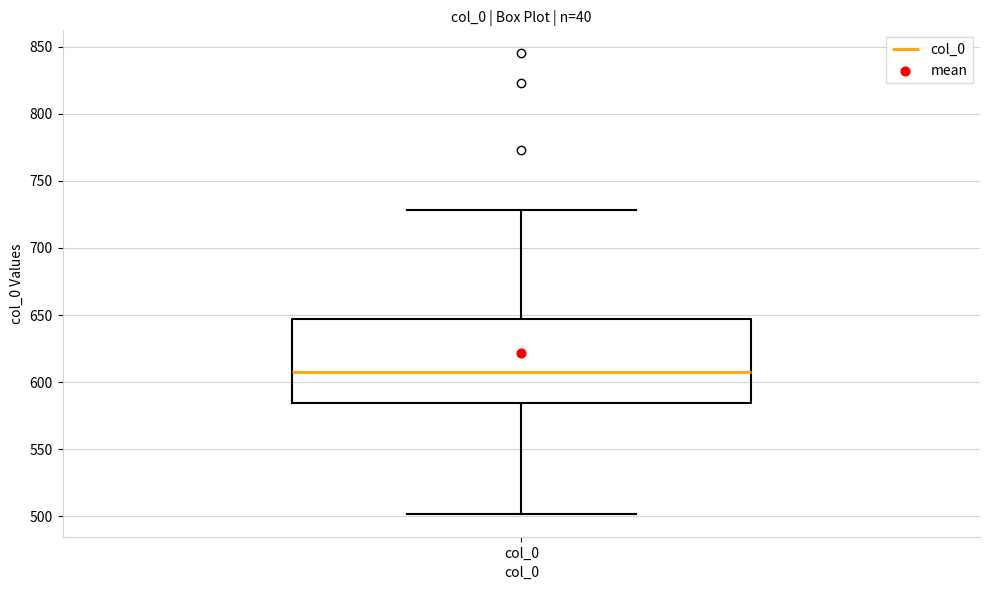

Read this box plot against the y-axis: the position of the median line, the range covered by the box, and the ends of both whiskers. The values are not printed on the chart, so give them approximately, as read against the axis.

median 610, box 585 to 645, whiskers 500 to 730